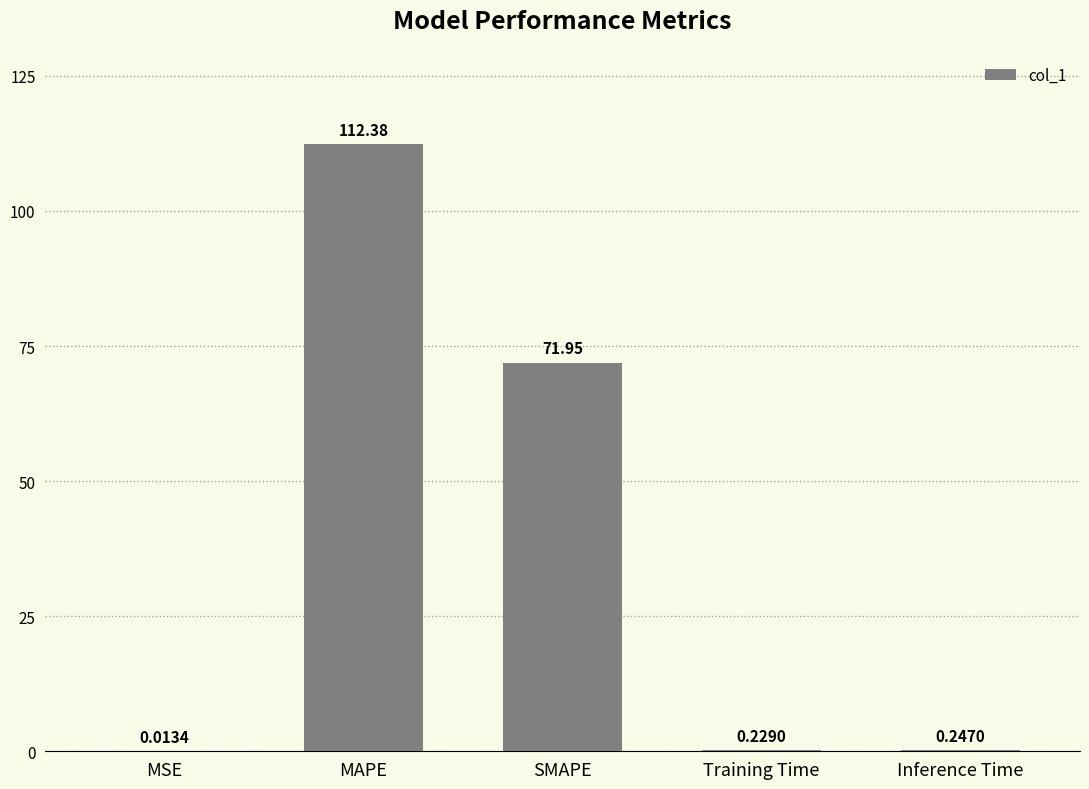

What is the sum of all values?

184.8